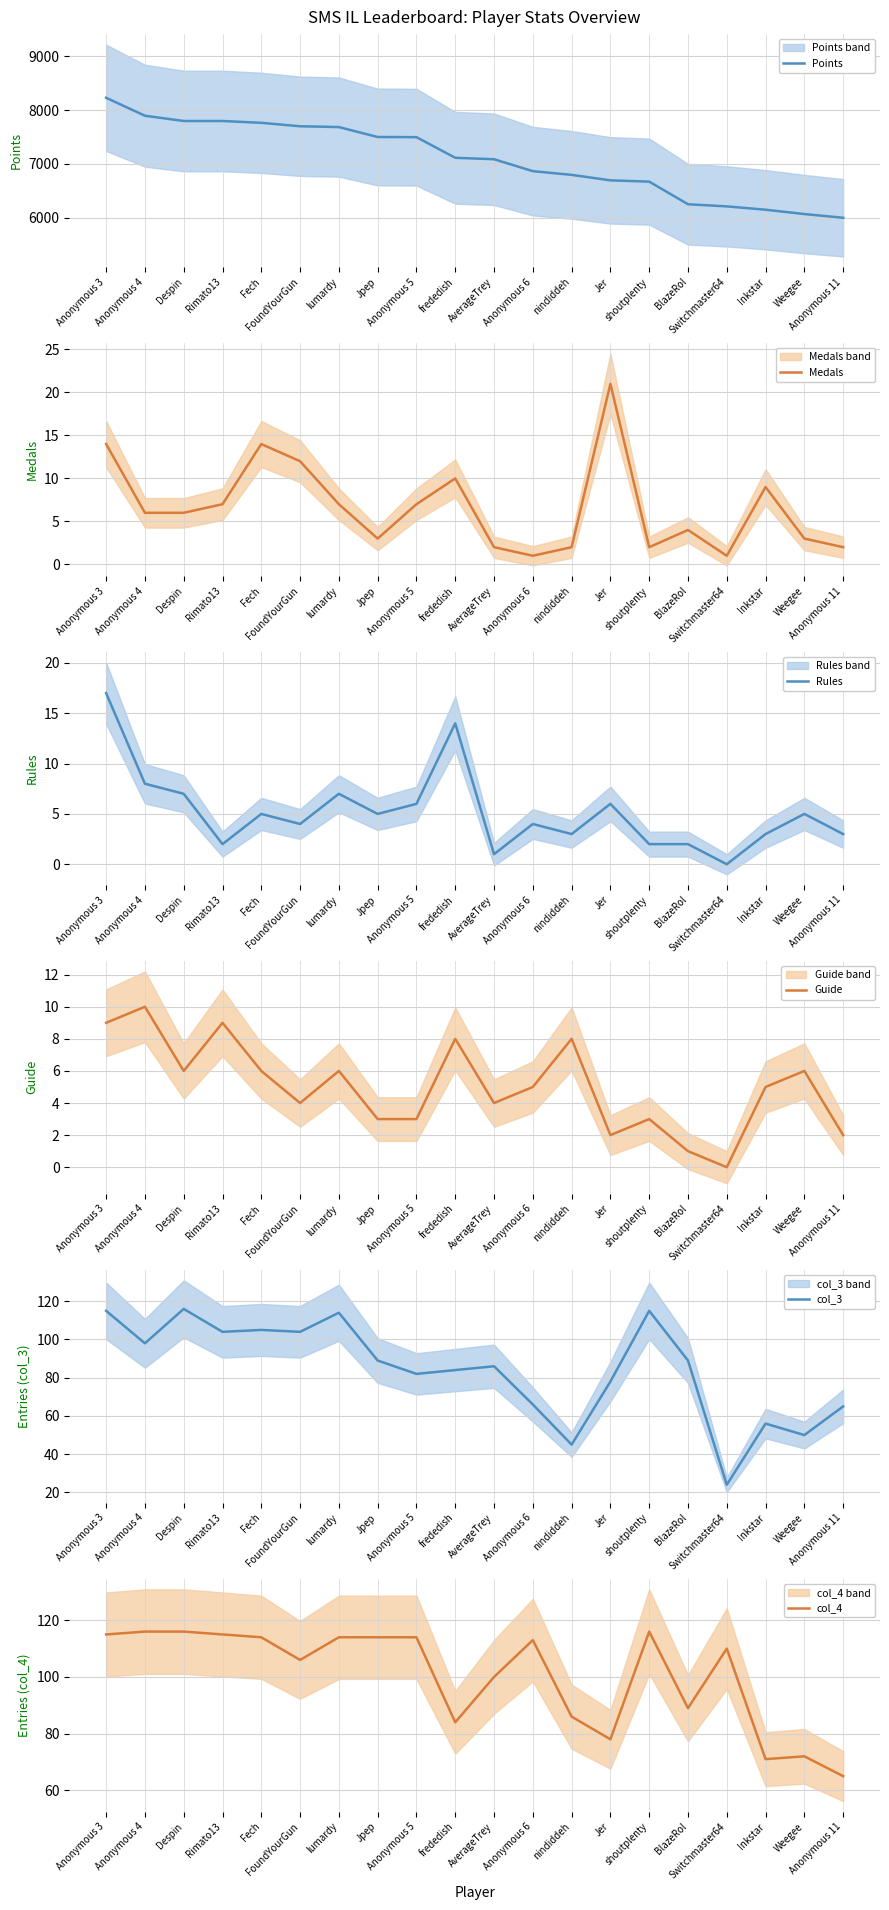

Rank the series by their maximum value, from lowest to highest.

Guide, Rules, Medals, col_3, col_4, Points